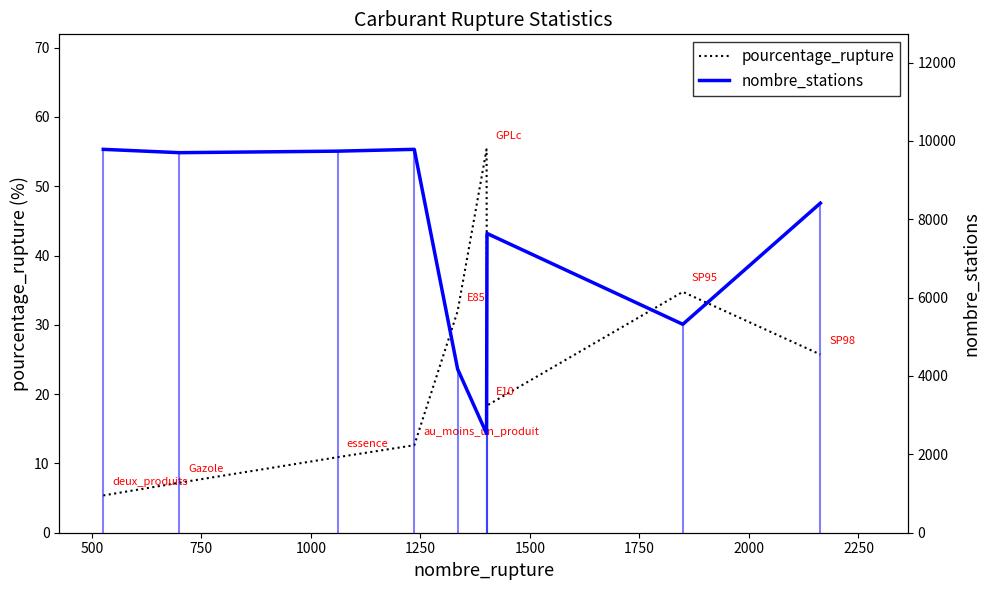

Reading left to right, transcribe all the data shown in this chart.

pourcentage_rupture: 5.4	7.2	10.9	12.6	32.0	55.3	18.4	34.8	25.7
nombre_stations: 9784.0	9699.0	9738.0	9784.0	4173.0	2532.0	7638.0	5319.0	8411.0